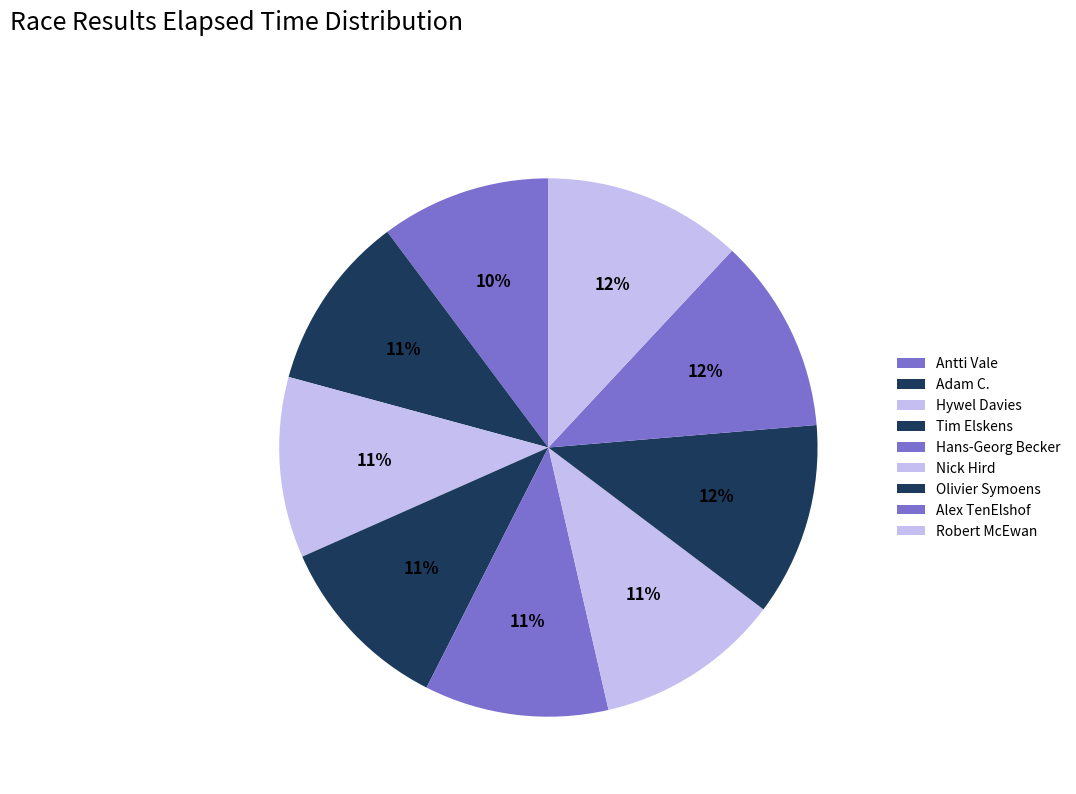

To the nearest percent, what portion does Adam C. represent?

11%